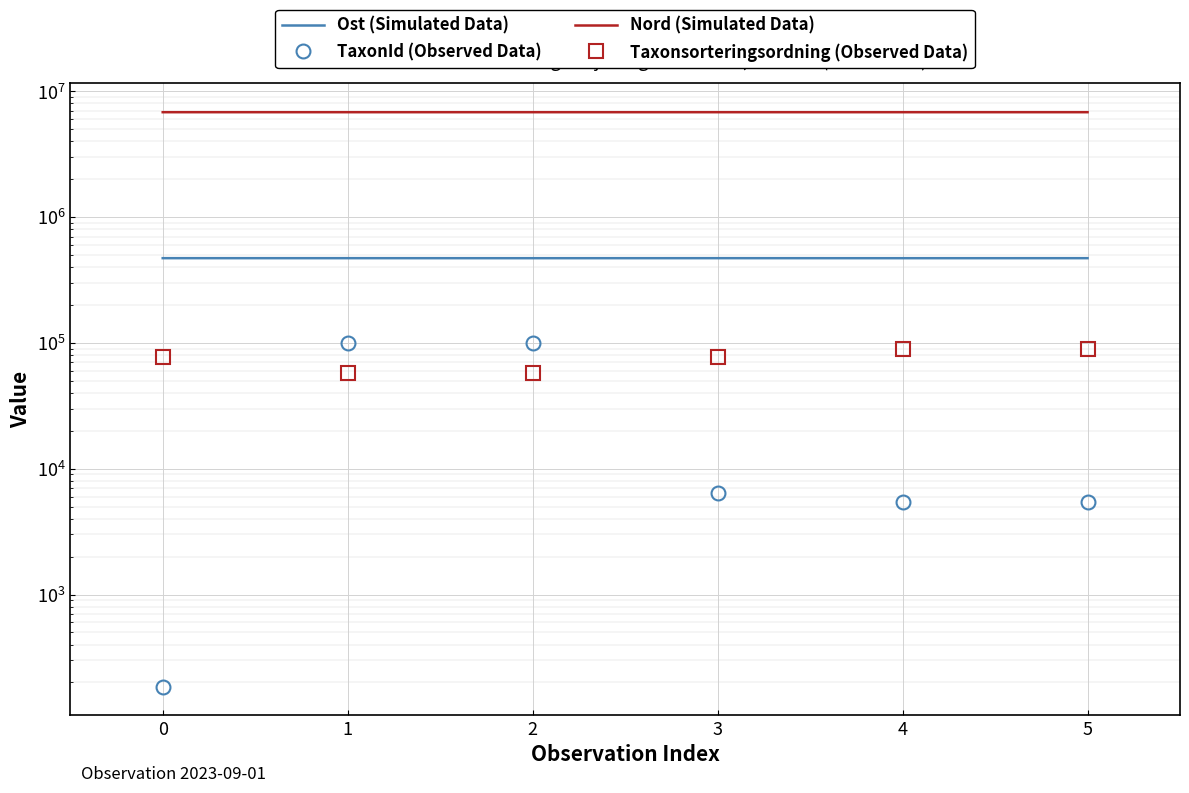

At which label does Nord (Simulated Data) reach its peak?

1